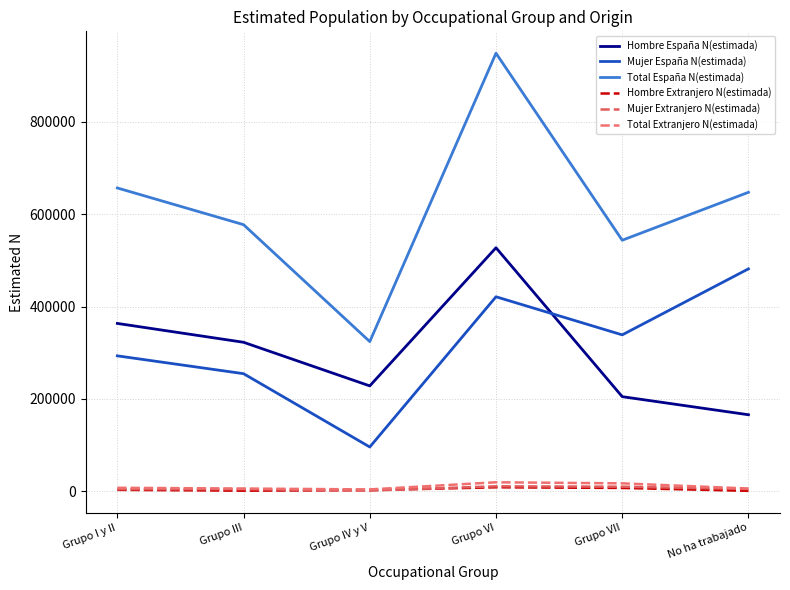

How many lines are shown in the chart?

6